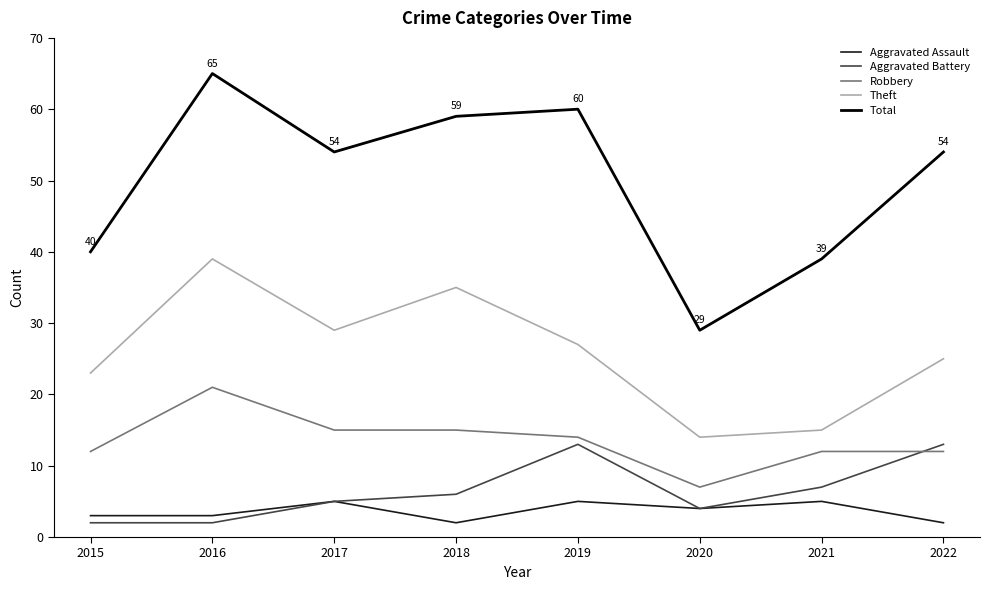

What is the difference between the maximum and second lowest values in the Aggravated Assault series?

3